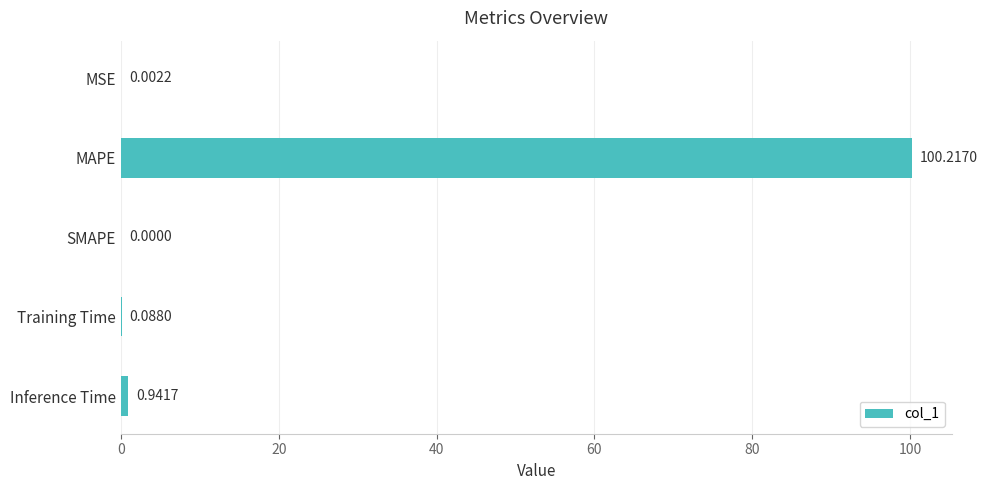

What is the change in value from SMAPE to Inference Time?

+0.9